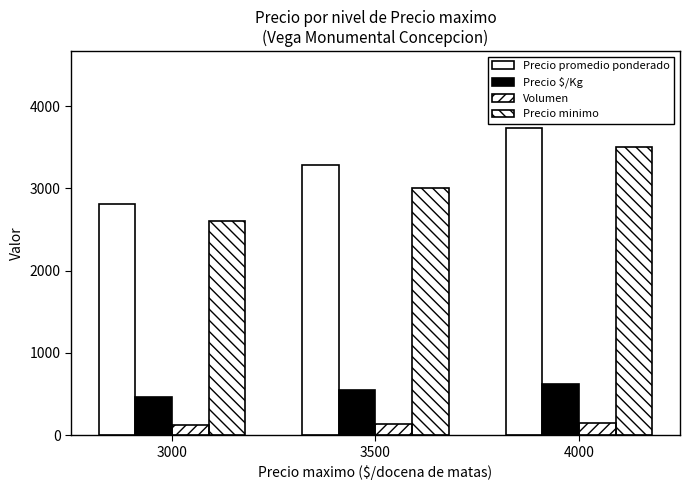

Rank the categories by Volumen value from lowest to highest.

3000, 3500, 4000